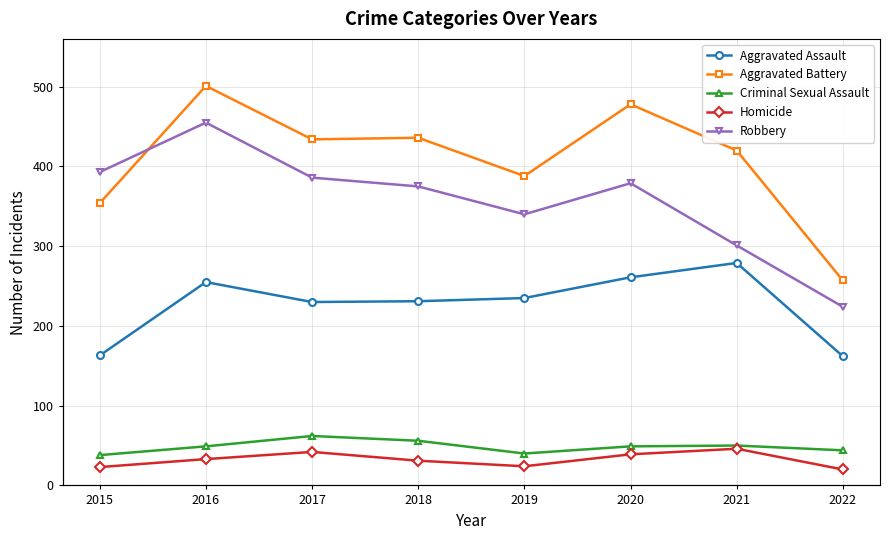

Reading right to left, list all the values displayed in this chart.

Aggravated Assault: 2022=162	2021=279	2020=261	2019=235	2018=231	2017=230	2016=255	2015=163
Aggravated Battery: 2022=257	2021=420	2020=478	2019=388	2018=436	2017=434	2016=501	2015=354
Criminal Sexual Assault: 2022=44	2021=50	2020=49	2019=40	2018=56	2017=62	2016=49	2015=38
Homicide: 2022=20	2021=46	2020=39	2019=24	2018=31	2017=42	2016=33	2015=23
Robbery: 2022=224	2021=301	2020=379	2019=340	2018=375	2017=386	2016=455	2015=393